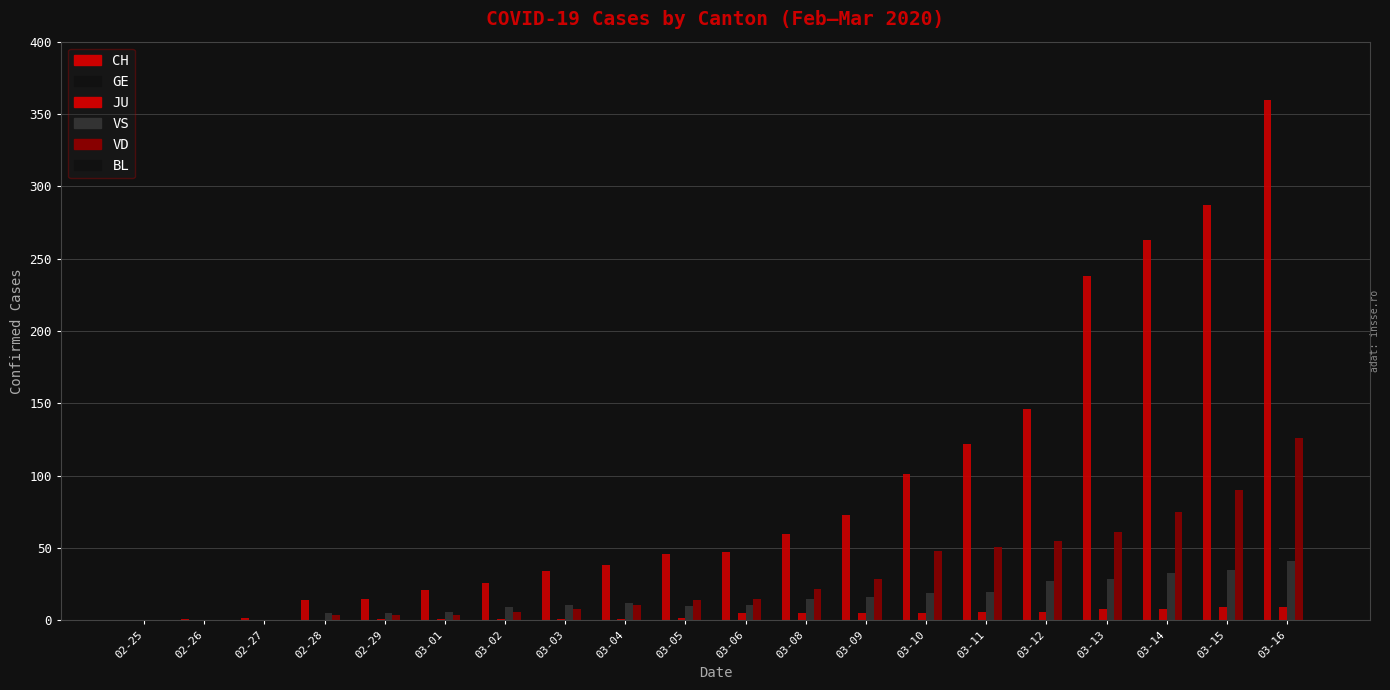

At how many categories does at least one series exceed 218?

4